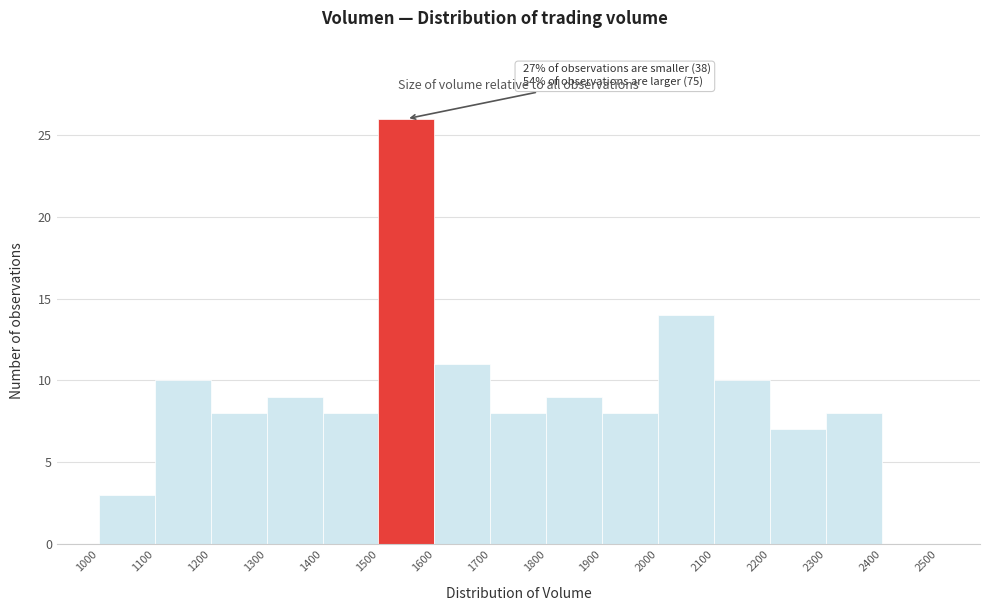

Over which range of the x-axis is the bar tallest?

1500 to 1600